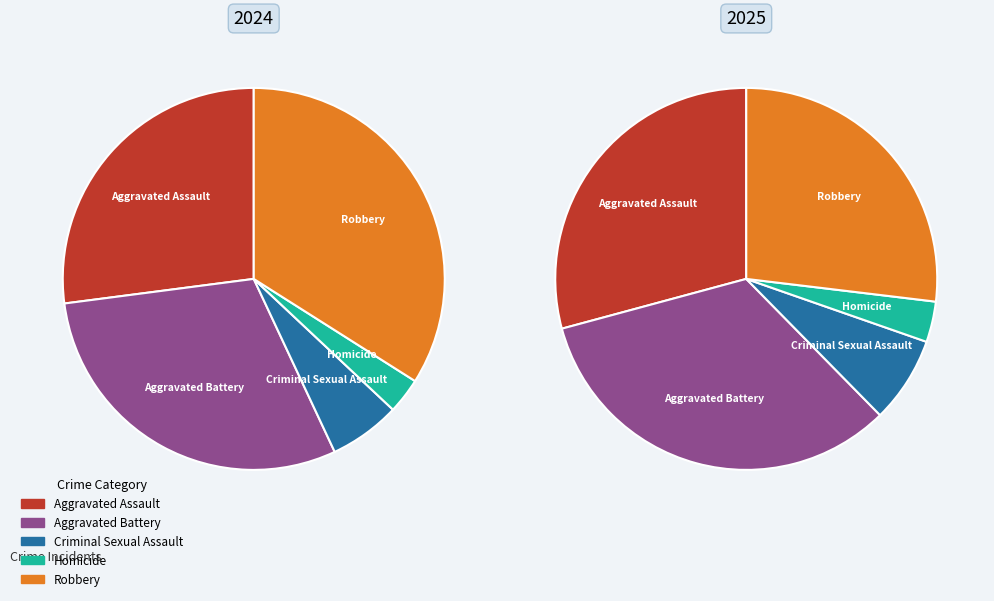

To the nearest percent, what is the difference between the largest and smallest slice percentages?

30%